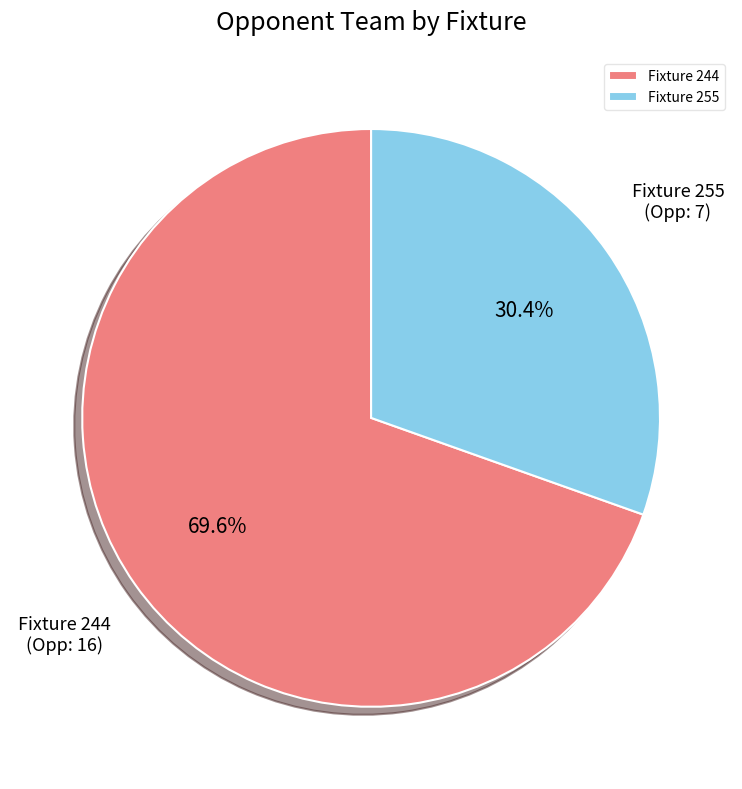

To the nearest percent, what is the difference between the largest and smallest slice percentages?

39%